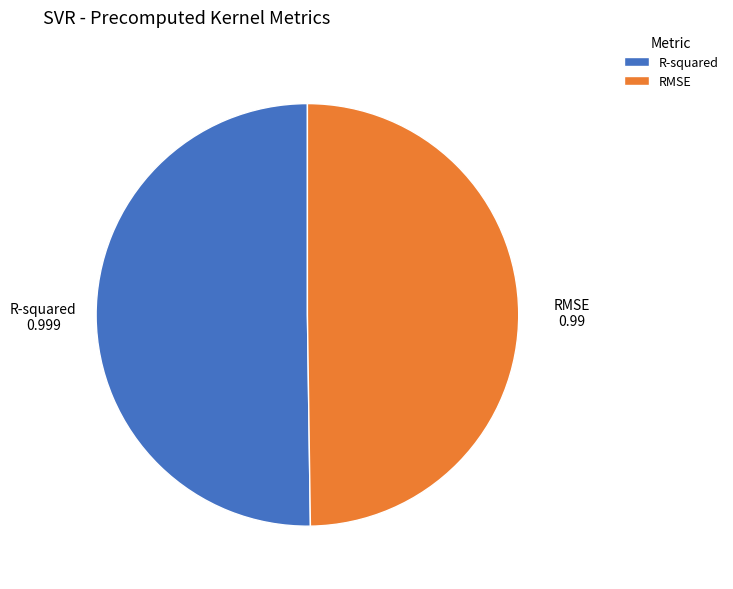

The RMSE slice represents 50% of the pie. True or false?

True